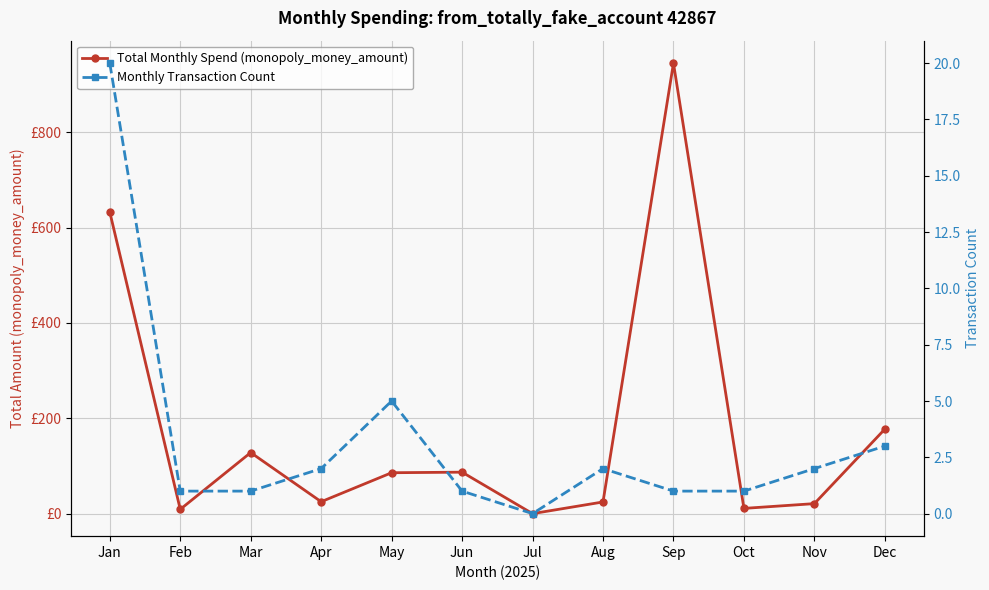

True or false: Monthly Transaction Count and Total Monthly Spend (monopoly_money_amount) intersect in this chart.

False